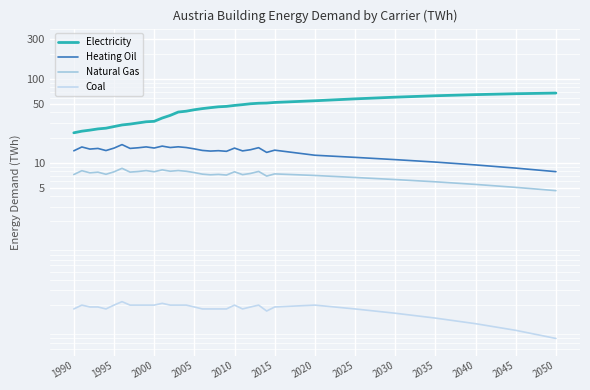

Which has a higher value, 2030 or 2005?

2030